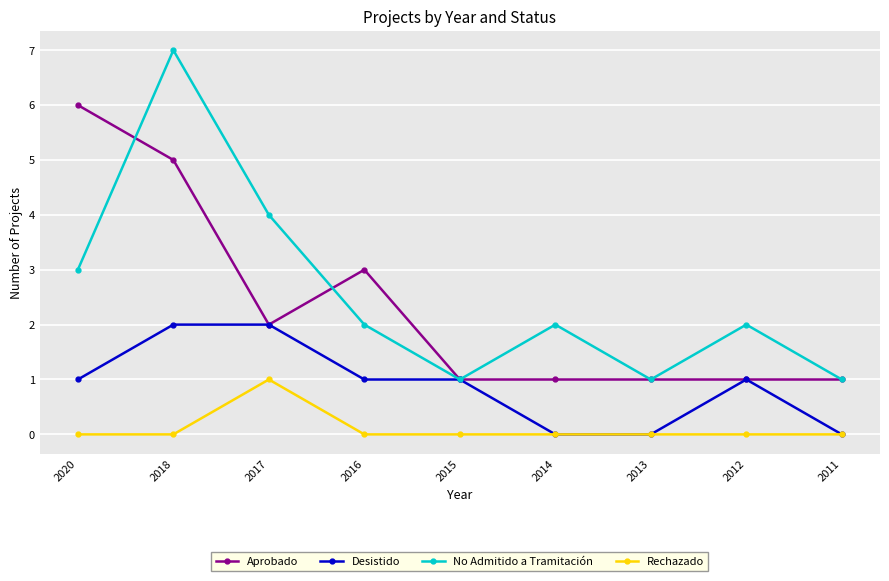

Is it true that Desistido equals 0 at 2012?

False